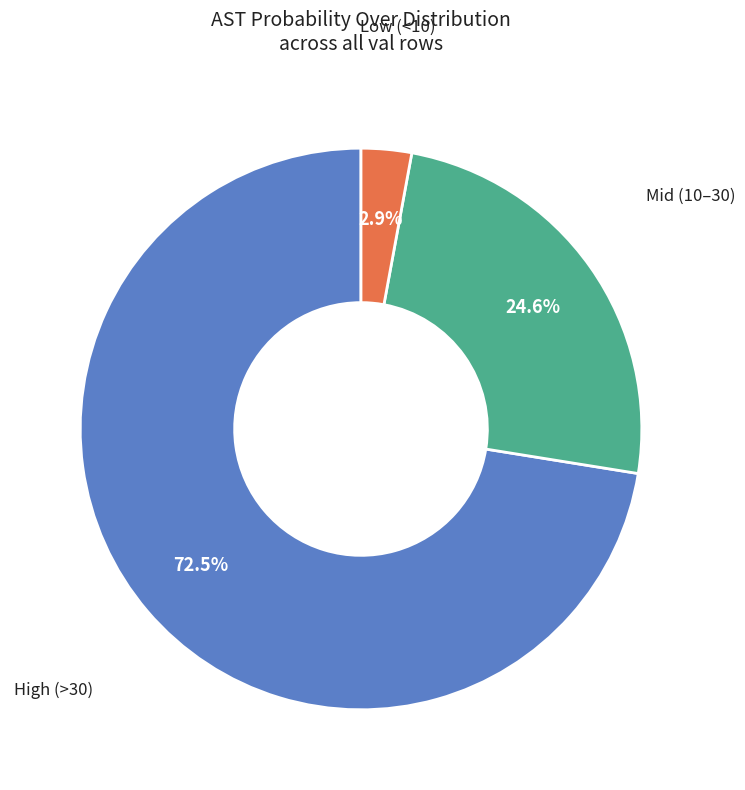

Which category has the smallest portion of the pie?

Low (<10)